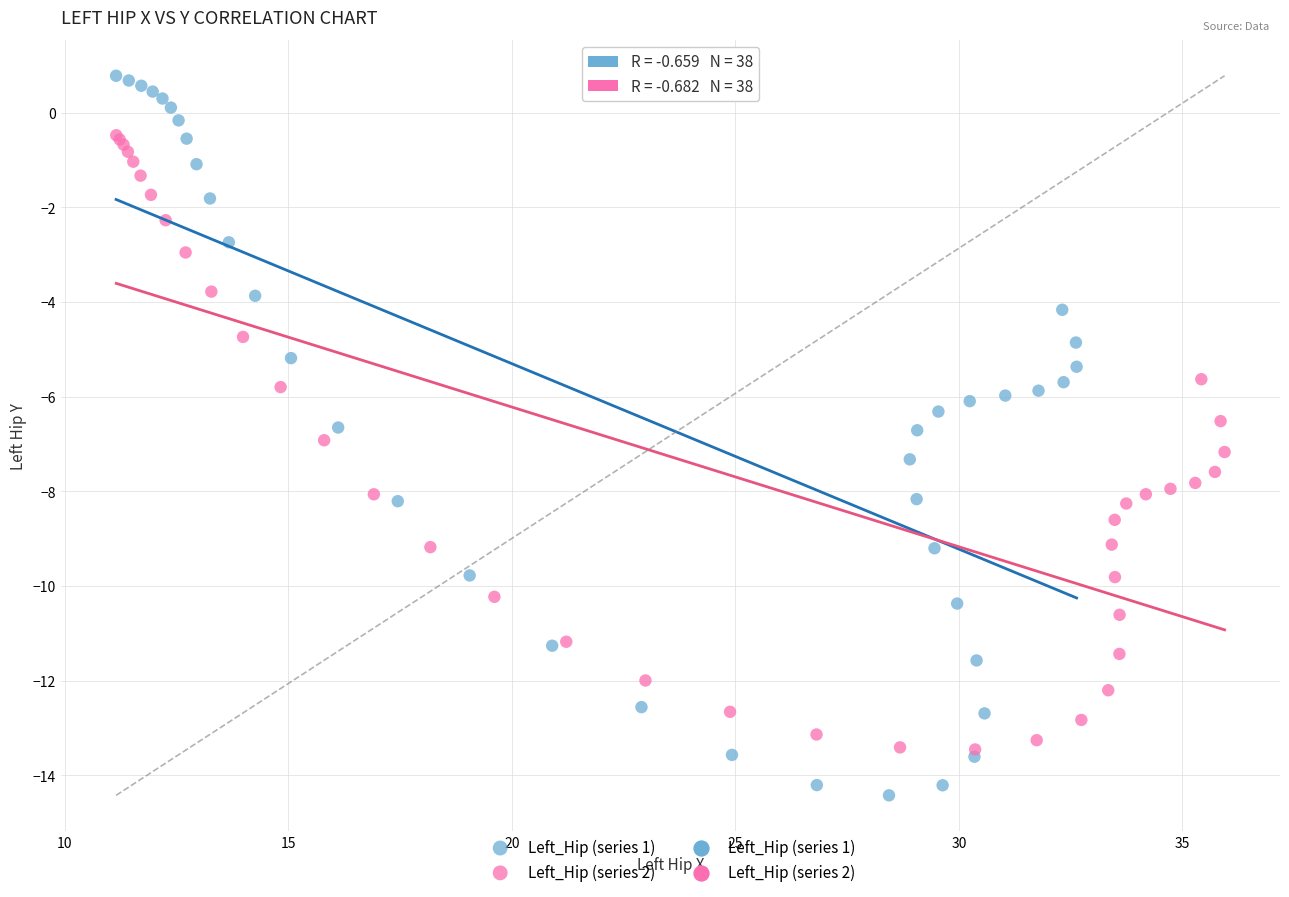

Which series has the widest spread of Y values?

Left_Hip (series 1)